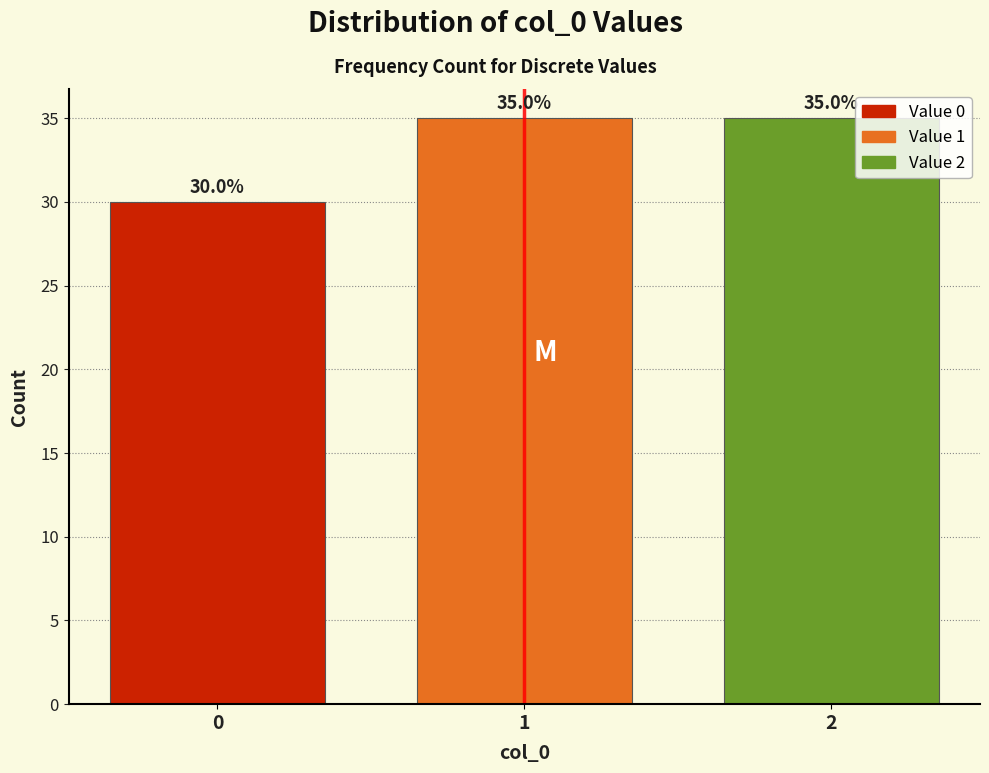

Reading left to right, transcribe this chart: for each bar, give the range it covers on the x-axis and its height.

-0.5 to 0.5: 30.0
0.5 to 1.5: 35.0
1.5 to 2.5: 35.0